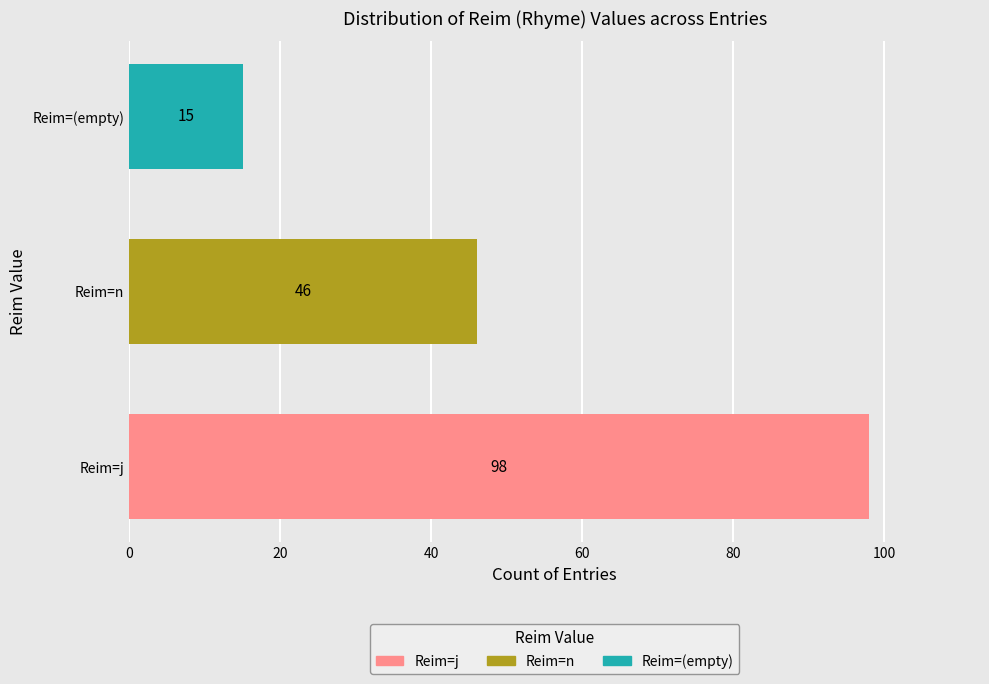

True or false: the data shows 46 at Reim=n.

True